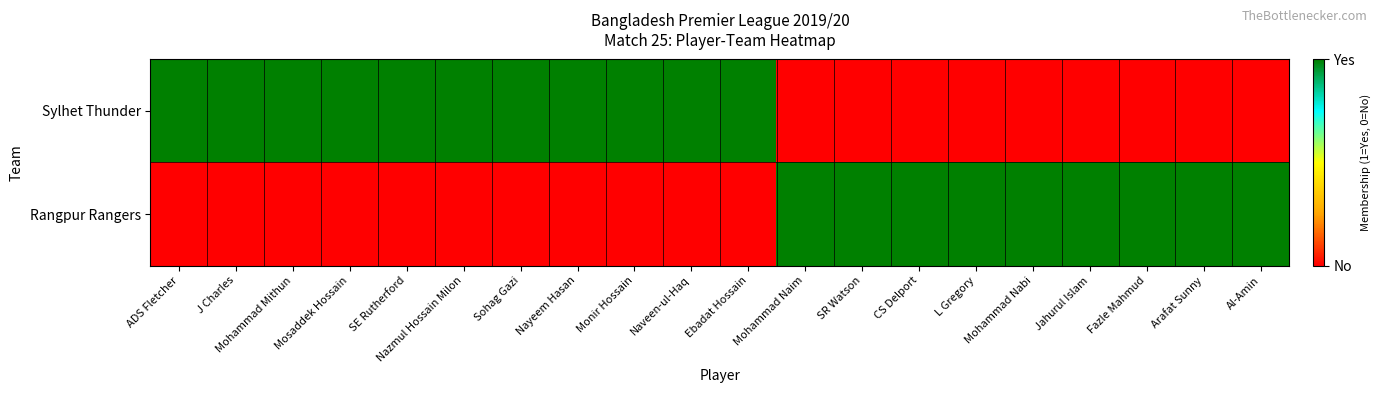

Reading left to right, extract all data points from this chart.

Sylhet Thunder: ADS Fletcher=1	J Charles=1	Mohammad Mithun=1	Mosaddek Hossain=1	SE Rutherford=1	Nazmul Hossain Milon=1	Sohag Gazi=1	Nayeem Hasan=1	Monir Hossain=1	Naveen-ul-Haq=1	Ebadat Hossain=1	Mohammad Naim=0	SR Watson=0	CS Delport=0	L Gregory=0	Mohammad Nabi=0	Jahurul Islam=0	Fazle Mahmud=0	Arafat Sunny=0	Al-Amin=0
Rangpur Rangers: ADS Fletcher=0	J Charles=0	Mohammad Mithun=0	Mosaddek Hossain=0	SE Rutherford=0	Nazmul Hossain Milon=0	Sohag Gazi=0	Nayeem Hasan=0	Monir Hossain=0	Naveen-ul-Haq=0	Ebadat Hossain=0	Mohammad Naim=1	SR Watson=1	CS Delport=1	L Gregory=1	Mohammad Nabi=1	Jahurul Islam=1	Fazle Mahmud=1	Arafat Sunny=1	Al-Amin=1